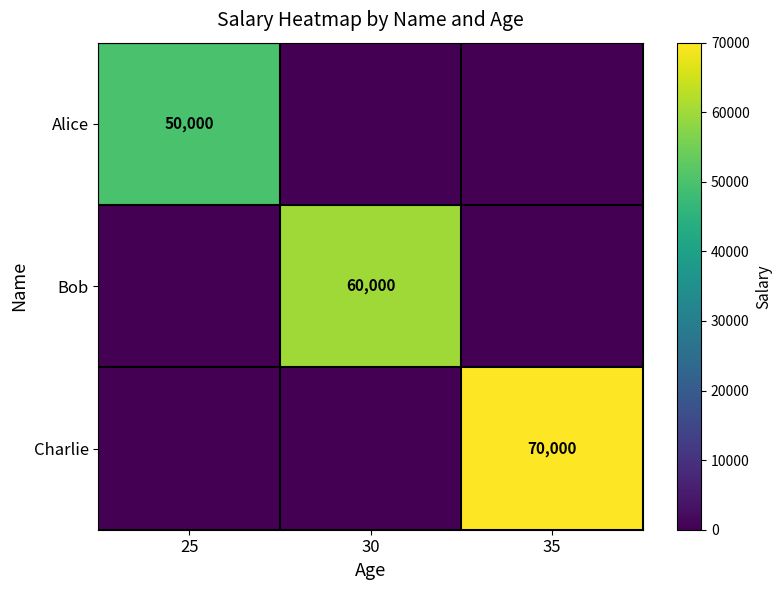

The value of Charlie at 35 is 99455. True or false?

False